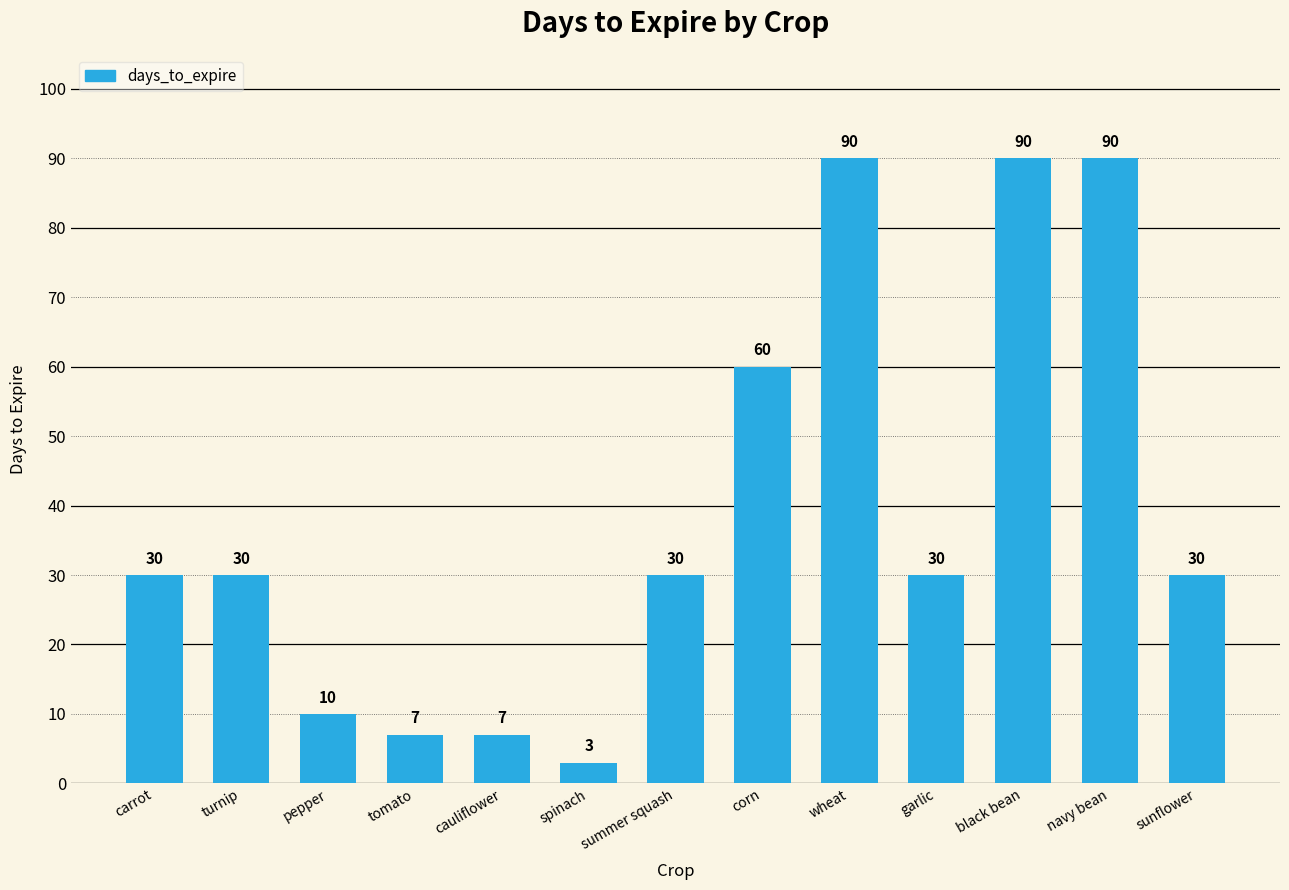

At which category does the chart reach its minimum across all series?

spinach